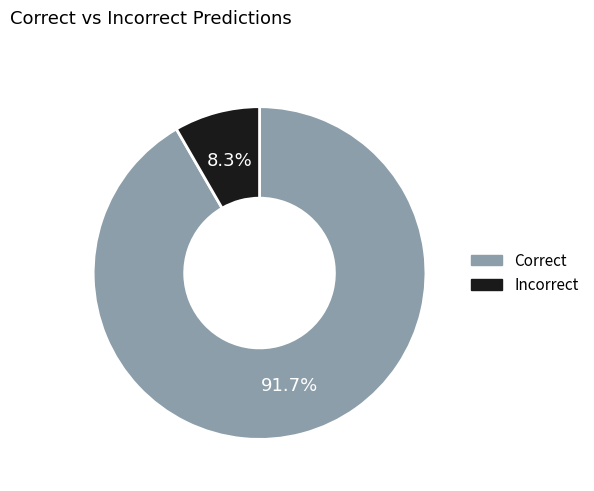

Rank the categories by value from lowest to highest.

Incorrect, Correct